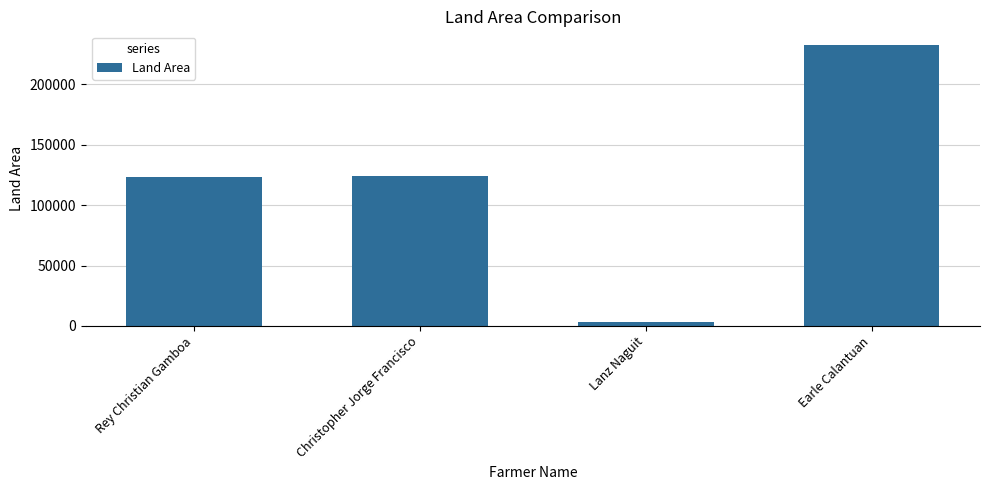

True or false: the data shows 71055 at Rey Christian Gamboa.

False